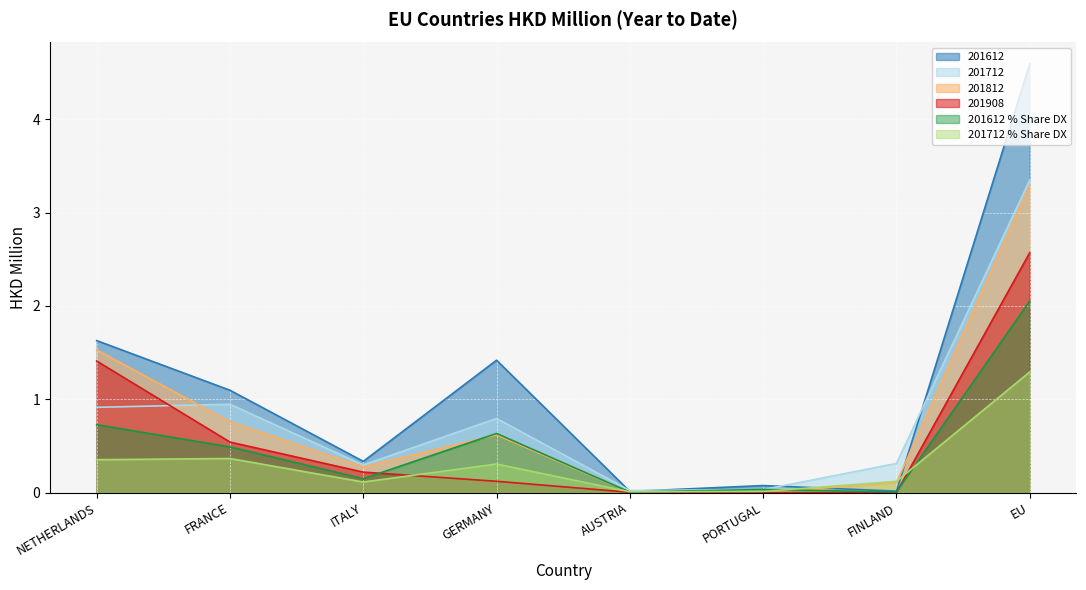

In 201612_pct, how many points are lower than both neighbors (excluding endpoints)?

3